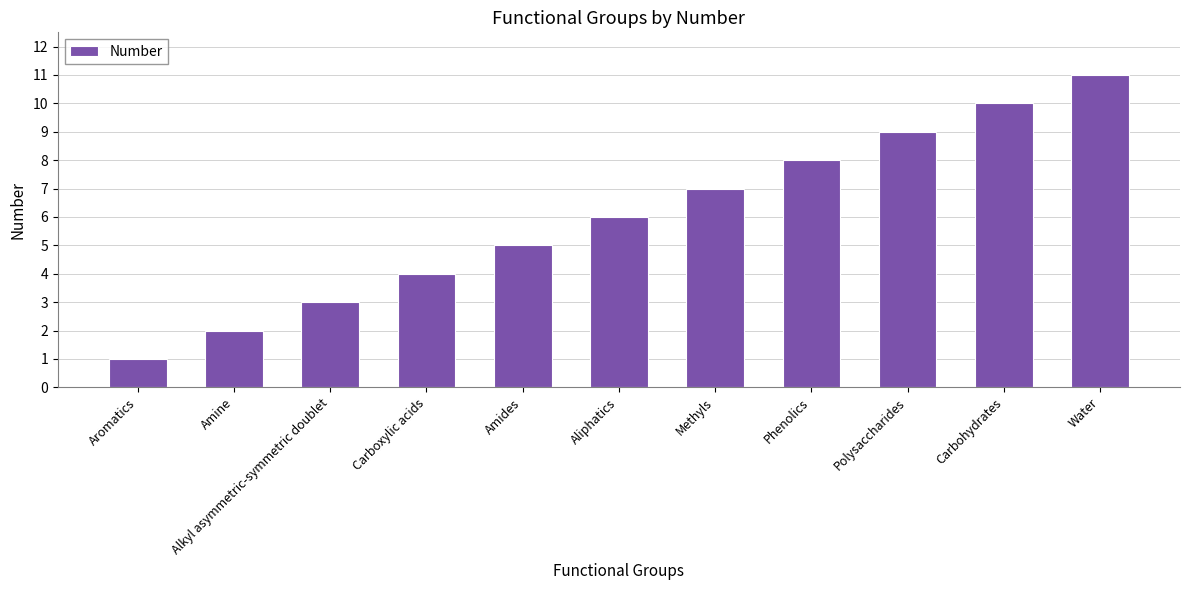

What is the sum of all values?

66